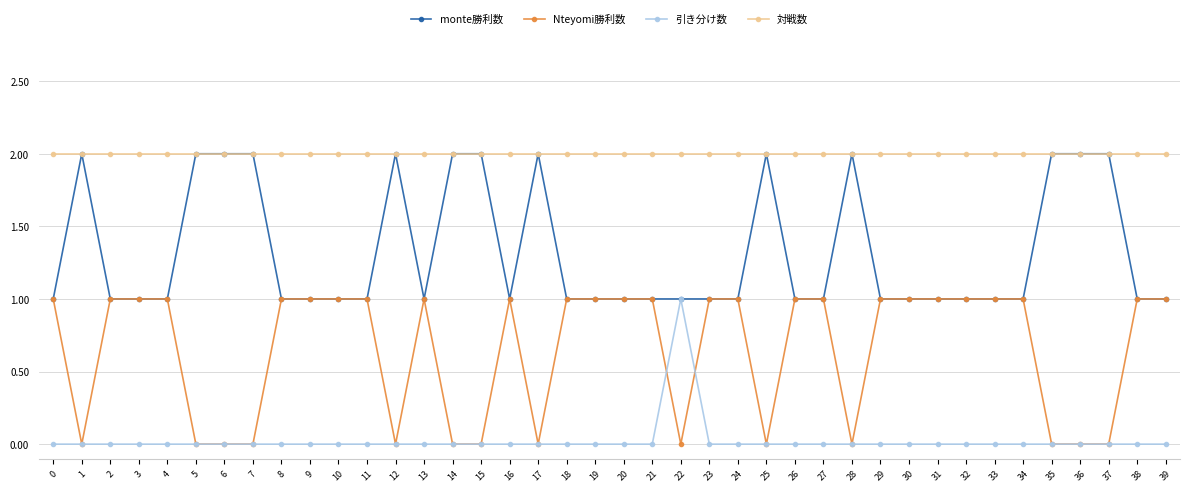

What is the total value across all series at 39?

4